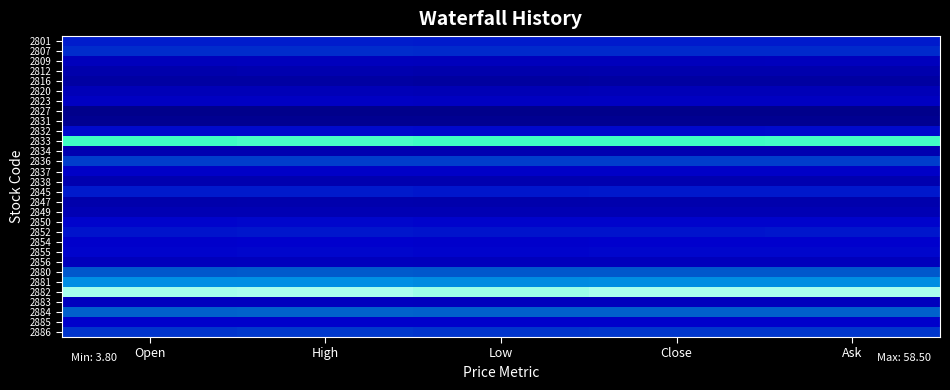

At which category is the sum across all series the highest?

High